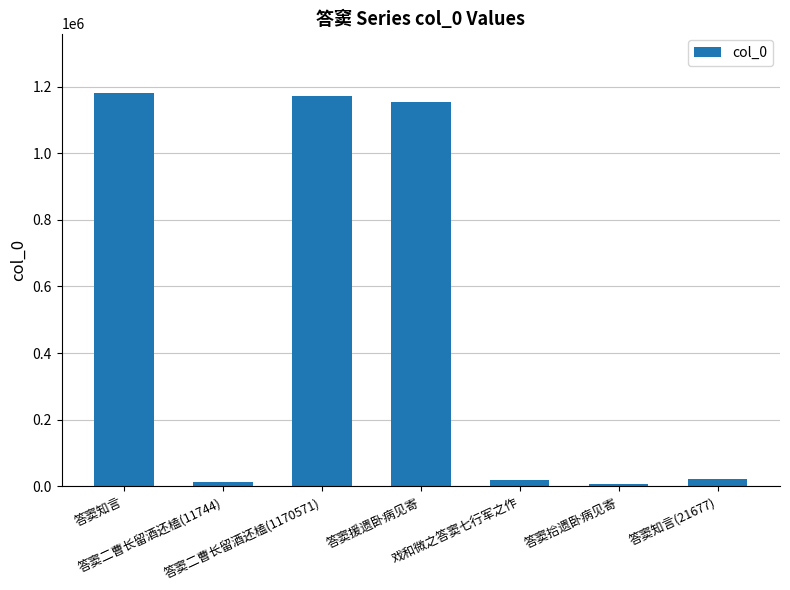

What is the difference between the second highest and second lowest values?

1158827